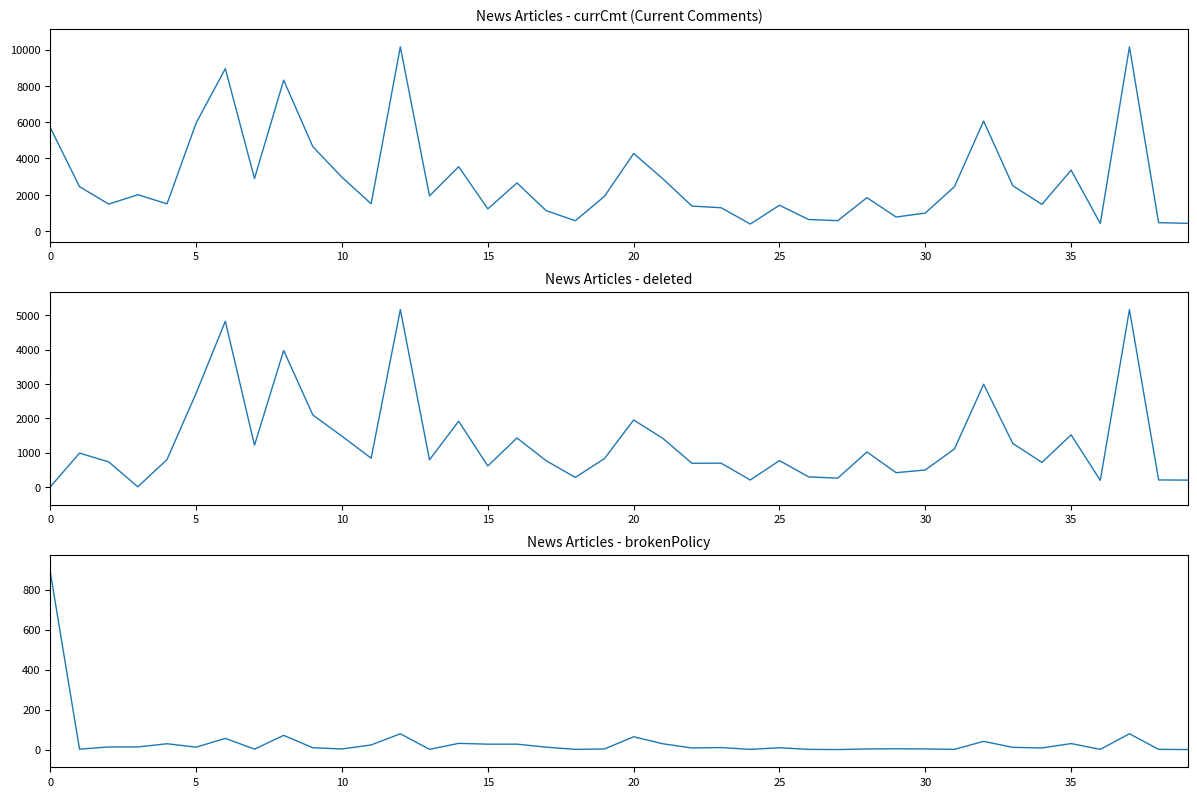

Which series changed the most between 20 and 39?

currCmt